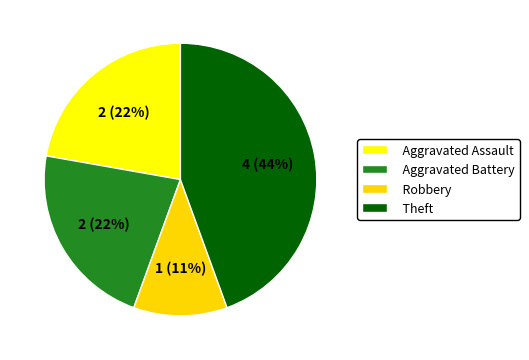

What percentage is the Robbery slice, to the nearest percent?

11%